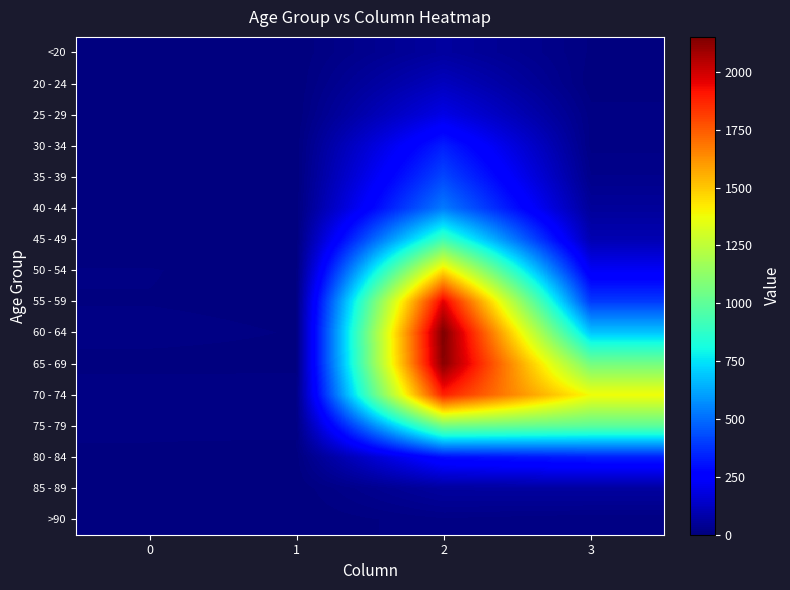

Reading left to right, what are all the values shown in this chart?

<20: 0=0	1=1	2=62	3=7
20 - 24: 0=1	1=0	2=121	3=2
25 - 29: 0=0	1=0	2=196	3=13
30 - 34: 0=0	1=2	2=333	3=14
35 - 39: 0=2	1=1	2=420	3=26
40 - 44: 0=0	1=1	2=530	3=53
45 - 49: 0=2	1=1	2=915	3=97
50 - 54: 0=9	1=3	2=1450	3=227
55 - 59: 0=8	1=6	2=1965	3=392
60 - 64: 0=11	1=8	2=2151	3=689
65 - 69: 0=6	1=6	2=2130	3=1057
70 - 74: 0=13	1=14	2=1882	3=1381
75 - 79: 0=10	1=12	2=1053	3=993
80 - 84: 0=7	1=4	2=296	3=333
85 - 89: 0=3	1=1	2=62	3=64
>90: 0=0	1=0	2=15	3=9